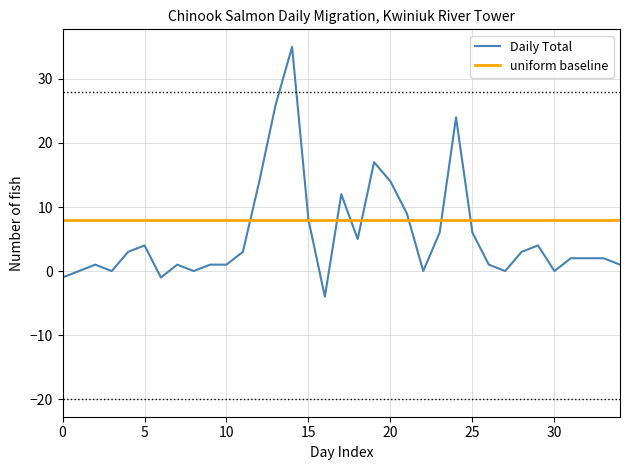

Which series has the largest range (max minus min)?

Daily Total